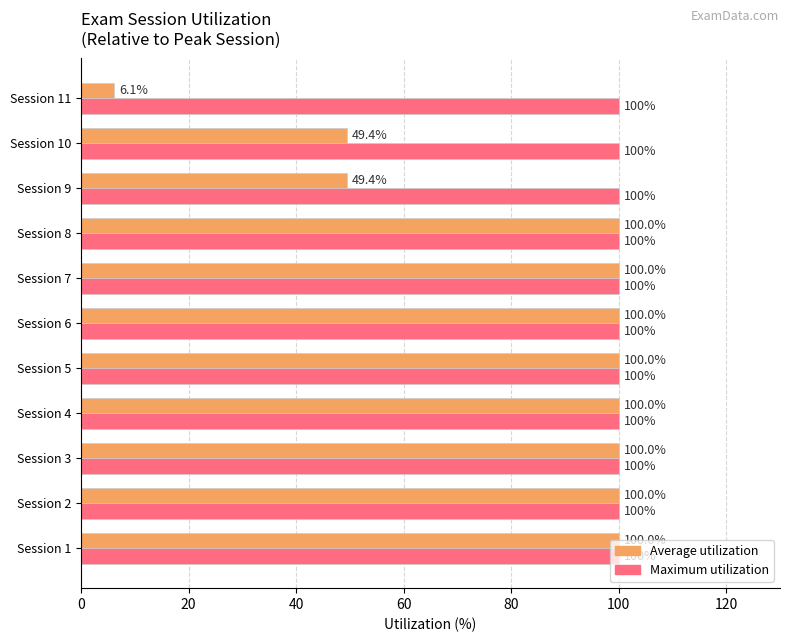

What is the smallest value displayed?

6.1